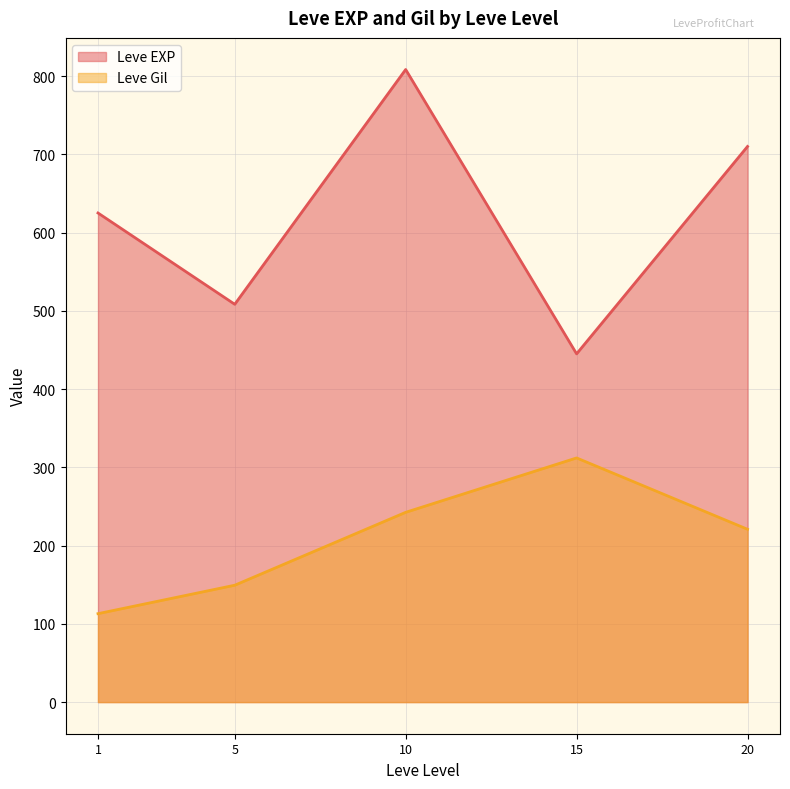

Rank the series at 1 from highest to lowest value.

Leve EXP, Leve Gil